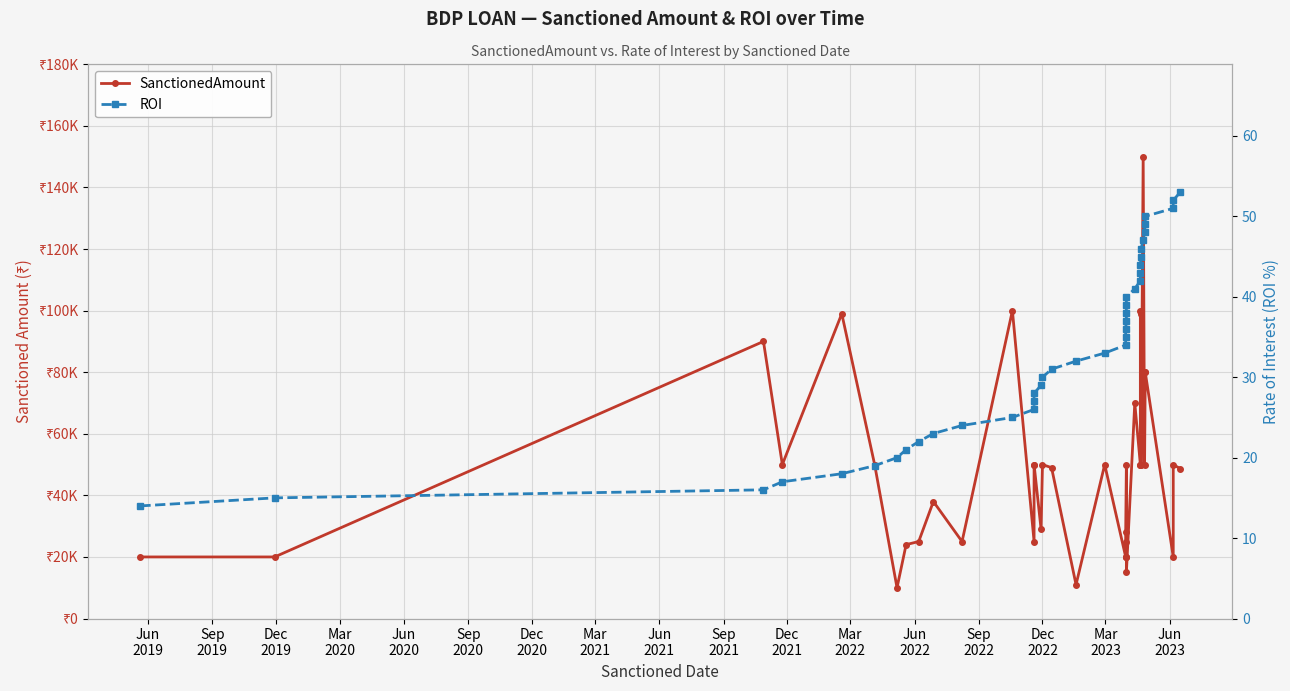

What is the value of the SanctionedAmount point at the 36th from the left?

80000